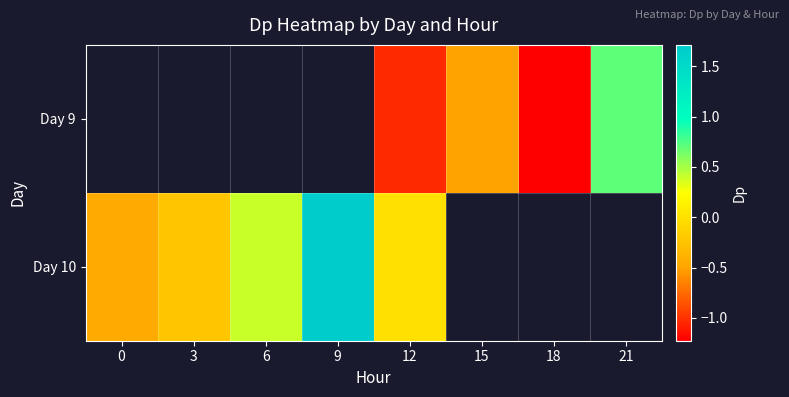

Which series changed the most between 0 and 6?

Day 10